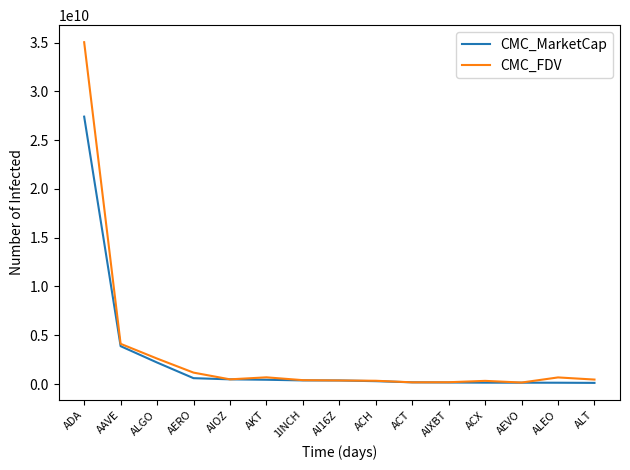

Rank the series by their maximum value, from highest to lowest.

CMC_FDV, CMC_MarketCap